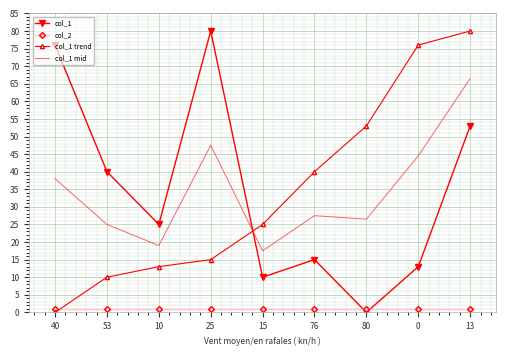

How many interior local valleys does the col_1 mid series have?

3